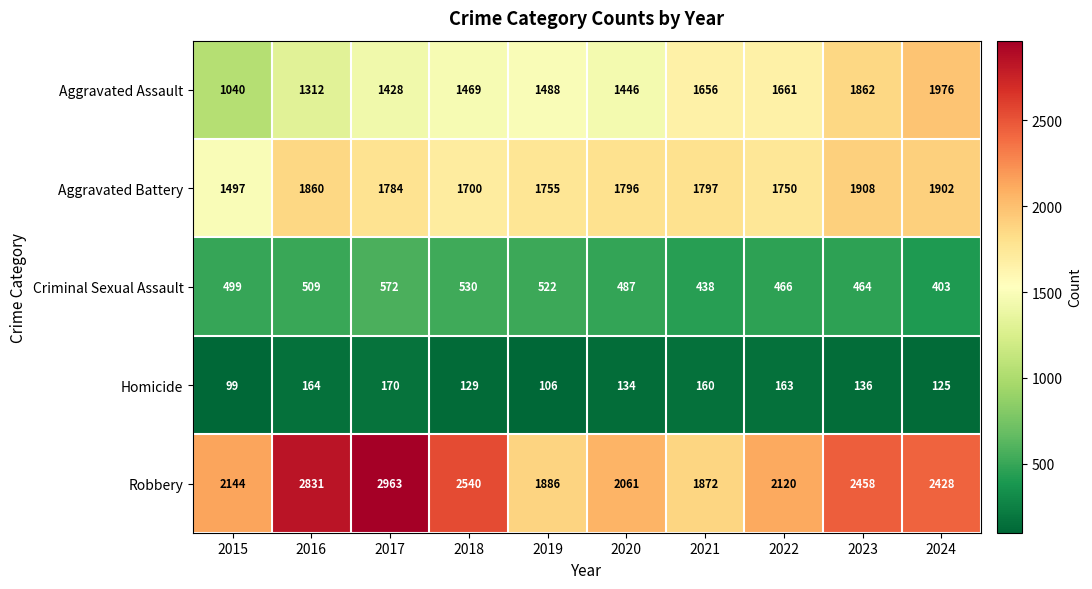

Rank the series at 2023 from highest to lowest value.

Robbery, Aggravated Battery, Aggravated Assault, Criminal Sexual Assault, Homicide